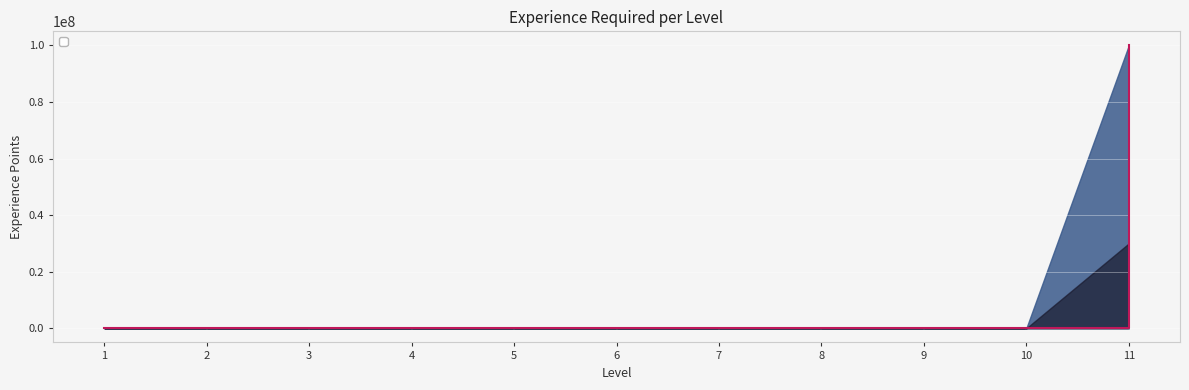

What is the maximum value shown in the chart?

99999999